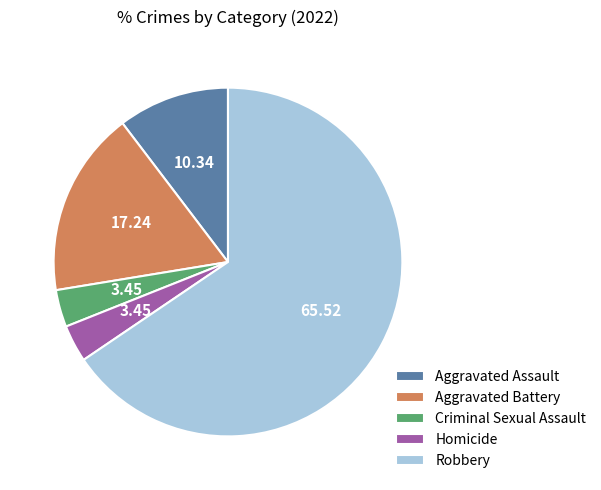

Combined, do Aggravated Battery and Homicide account for over 50%?

No